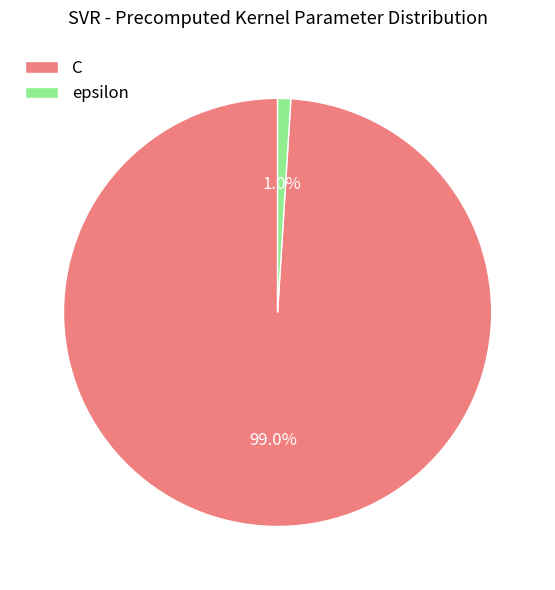

What is the majority slice?

C